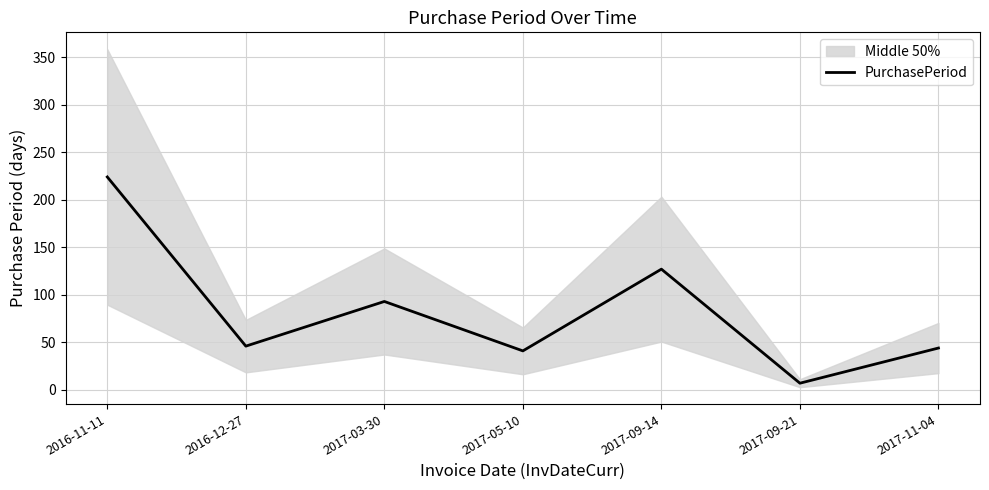

Where is the first local maximum?

2017-03-30